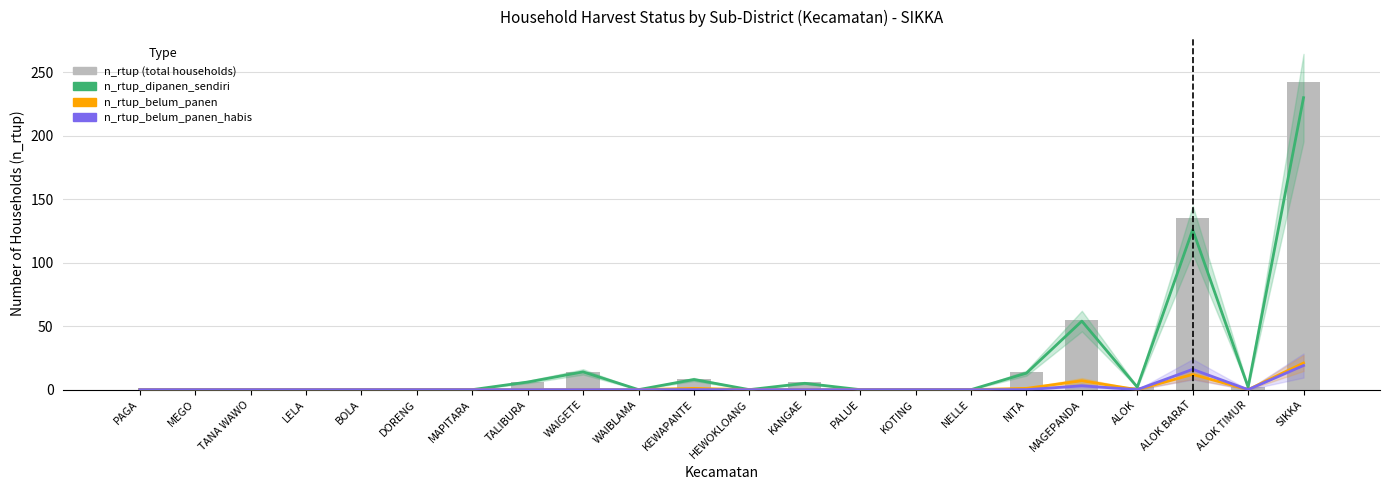

What are all the series names shown in the legend?

n_rtup_dipanen_sendiri, n_rtup_belum_panen, n_rtup_belum_panen_habis, n_rtup